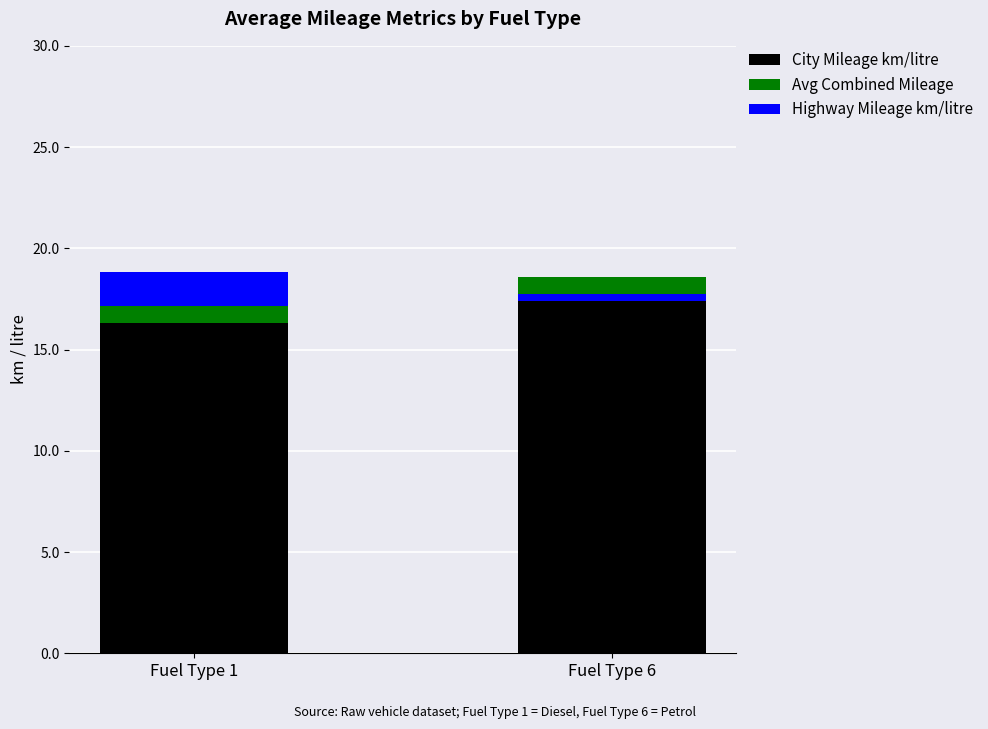

How many bars are there in total?

6